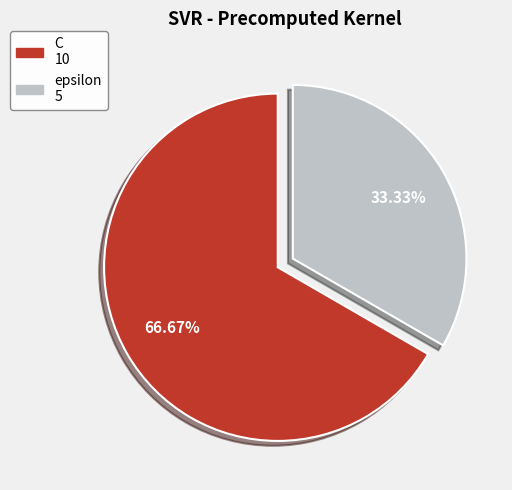

To the nearest percent, what portion does epsilon represent?

33%